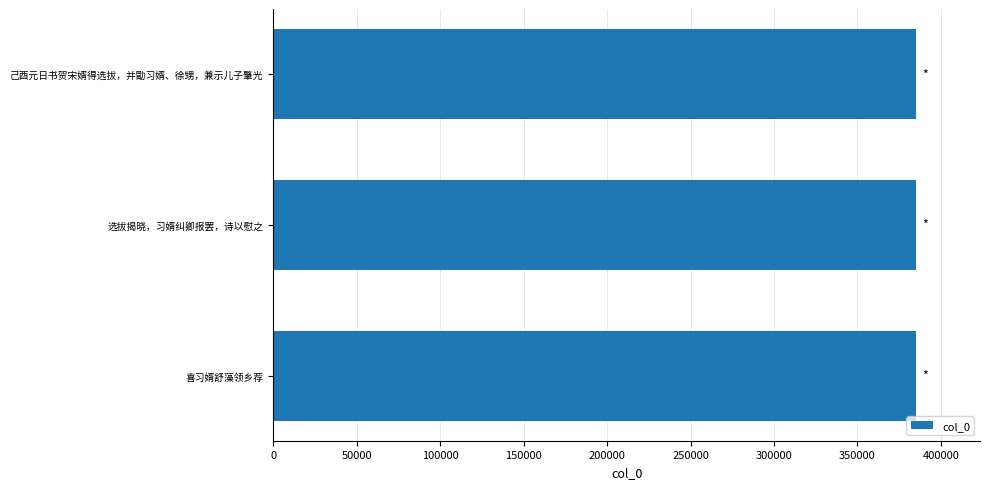

What is the sum of all values?

1154771